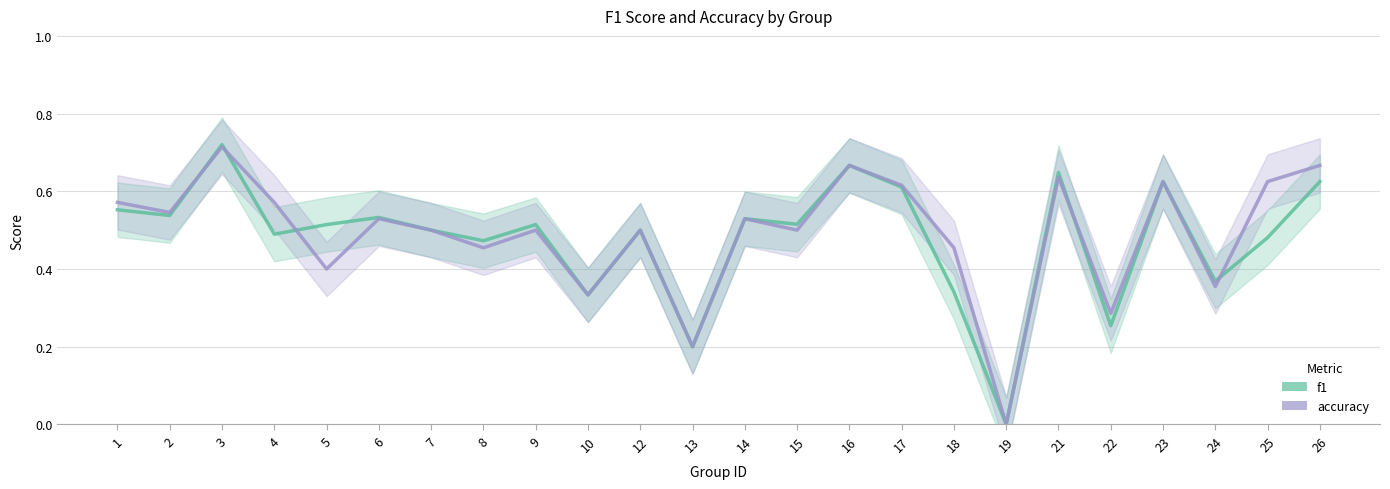

Reading right to left, what are all the values shown in this chart?

f1: 26=0.6	25=0.5	24=0.4	23=0.6	22=0.3	21=0.6	19=0.0	18=0.3	17=0.6	16=0.7	15=0.5	14=0.5	13=0.2	12=0.5	10=0.3	9=0.5	8=0.5	7=0.5	6=0.5	5=0.5	4=0.5	3=0.7	2=0.5	1=0.6
accuracy: 26=0.7	25=0.6	24=0.4	23=0.6	22=0.3	21=0.6	19=0.0	18=0.5	17=0.6	16=0.7	15=0.5	14=0.5	13=0.2	12=0.5	10=0.3	9=0.5	8=0.5	7=0.5	6=0.5	5=0.4	4=0.6	3=0.7	2=0.5	1=0.6